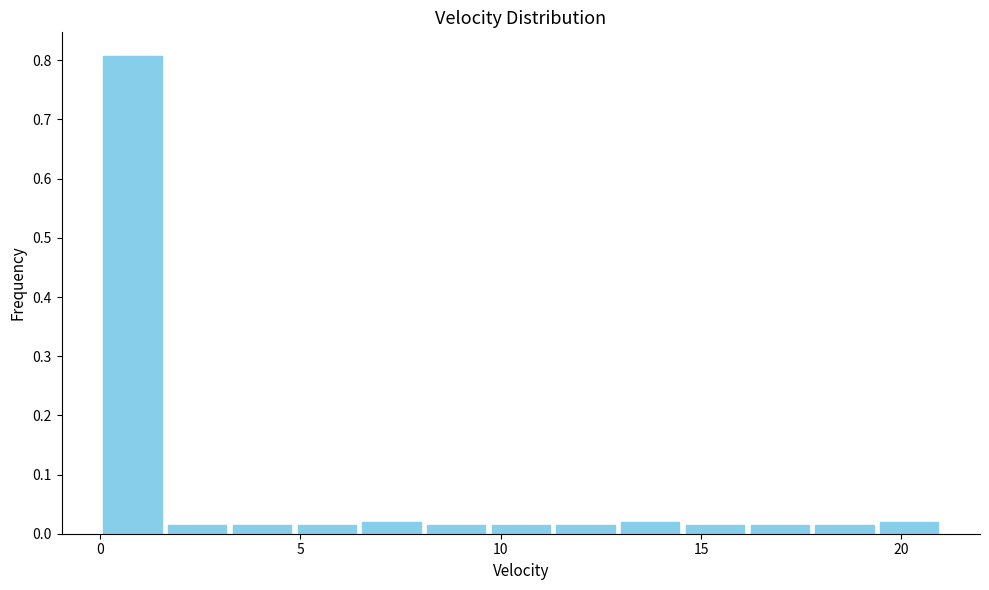

Around what value on the x-axis is the tallest bar? Give the approximate position of its centre, as read against the axis.

1.0